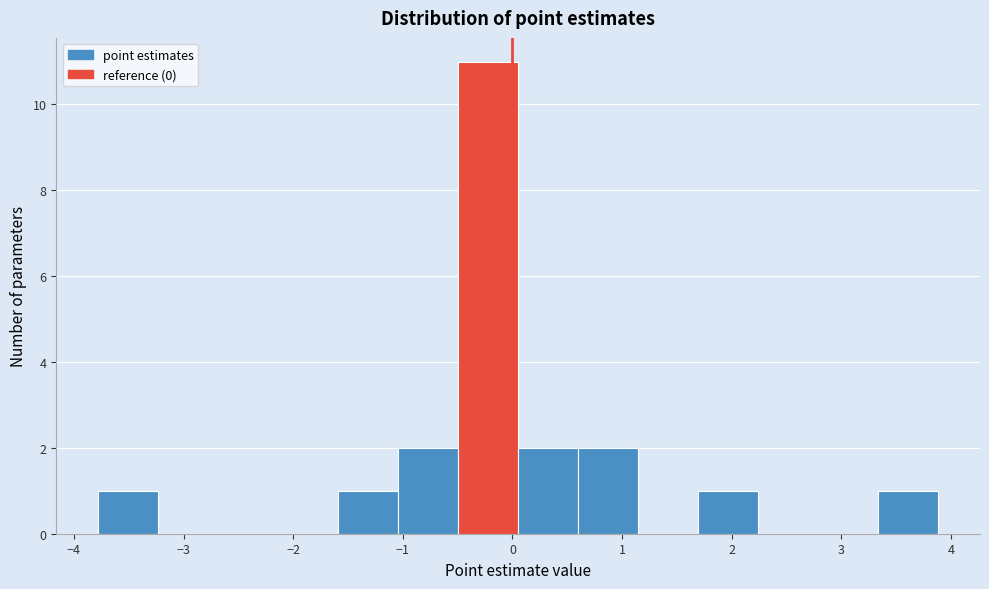

What is the height of the bar covering 3.3 to 3.9 on the x-axis? Neither the bar edges nor the heights are printed on the chart, so give them approximately, as read against the axes.

1